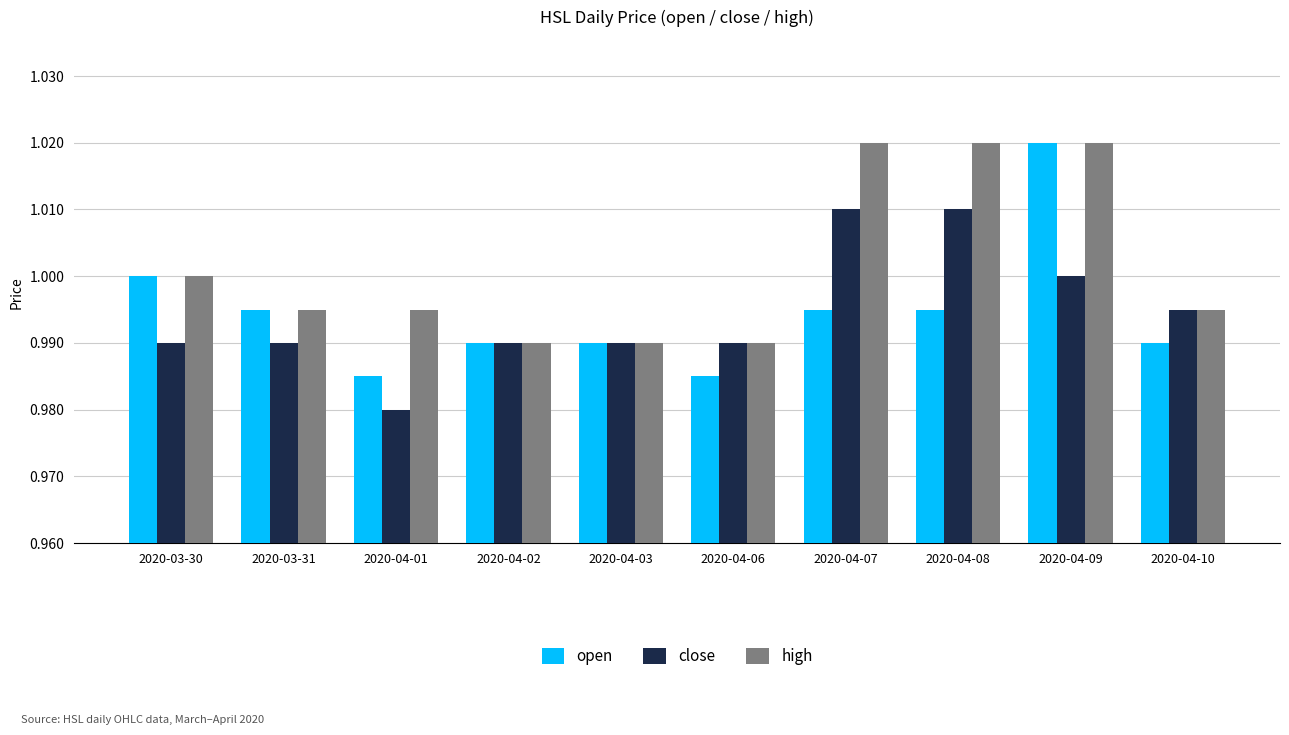

Which series has the widest spread of values?

open